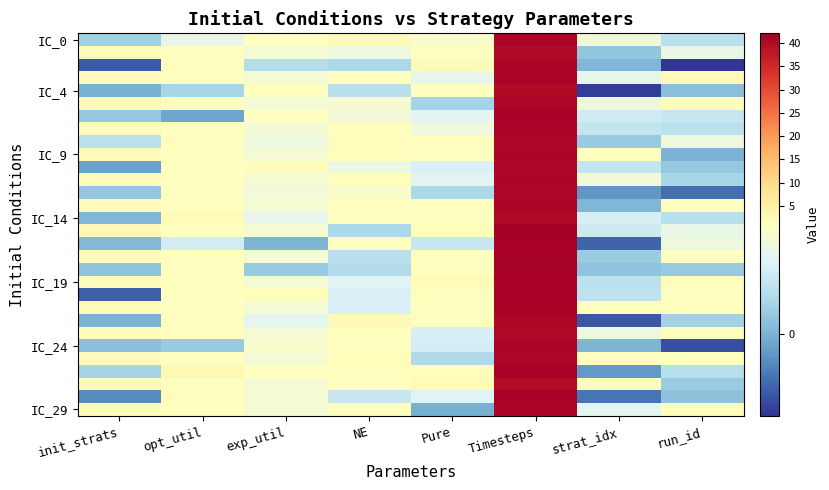

What is the maximum value shown in the chart?

42.1